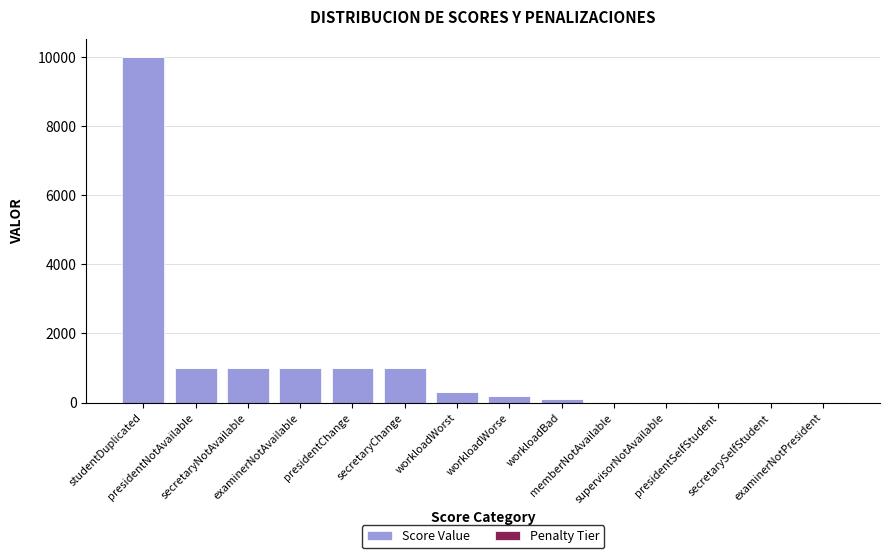

List the labels in order of Penalty Tier value, smallest first.

workloadBad, memberNotAvailable, supervisorNotAvailable, presidentSelfStudent, secretarySelfStudent, examinerNotPresident, workloadWorse, workloadWorst, presidentNotAvailable, secretaryNotAvailable, examinerNotAvailable, presidentChange, secretaryChange, studentDuplicated